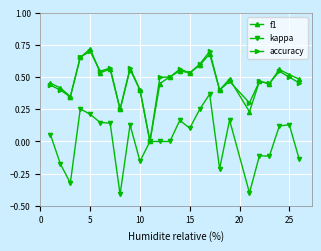

Which series has the largest range (max minus min)?

kappa